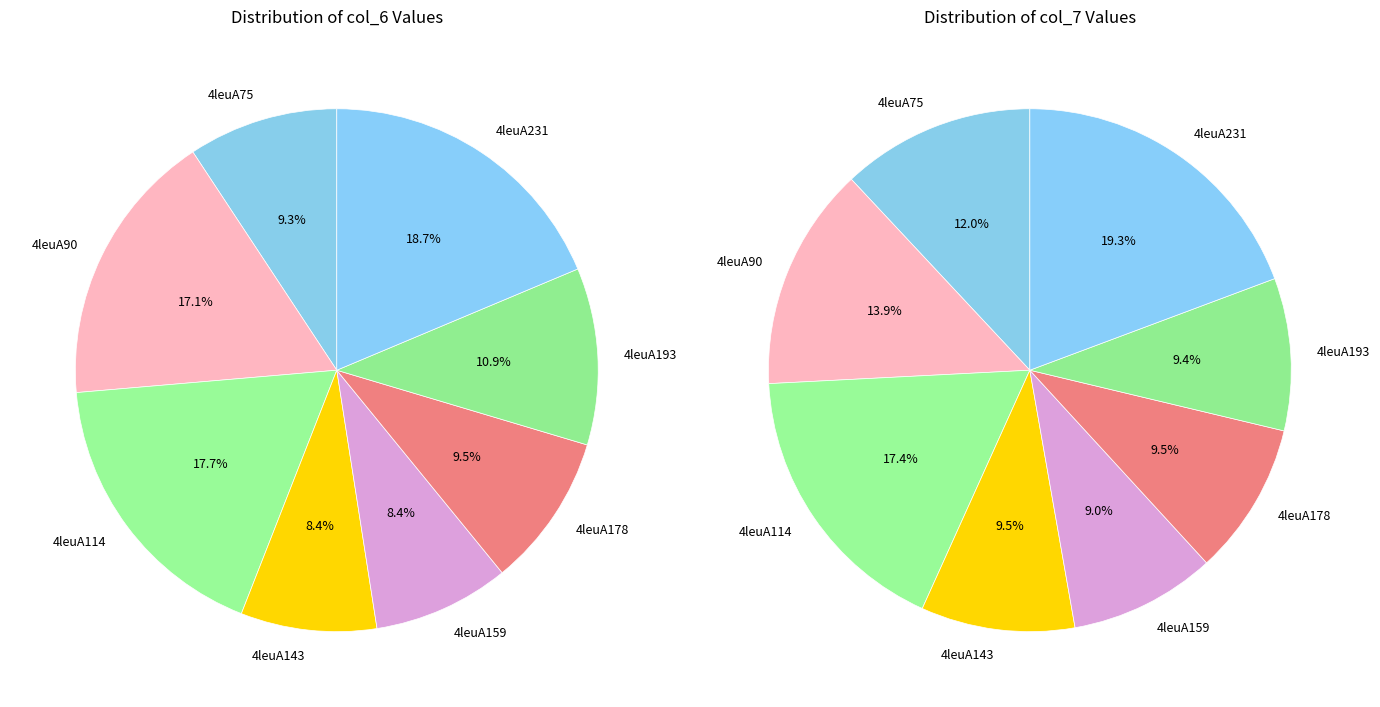

Is 4leuA143 the majority of the pie?

No